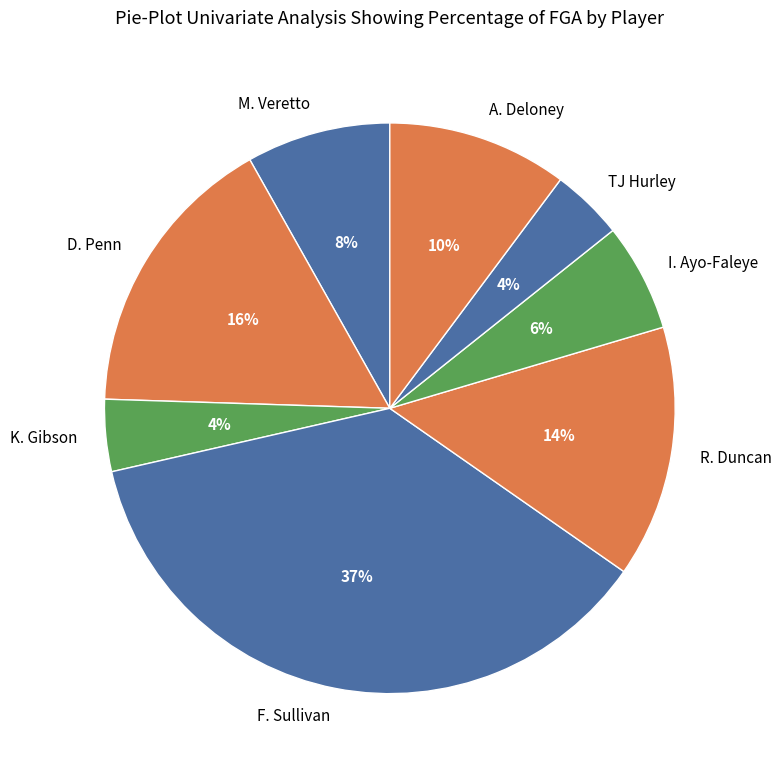

Between R. Duncan and TJ Hurley, which is larger?

R. Duncan